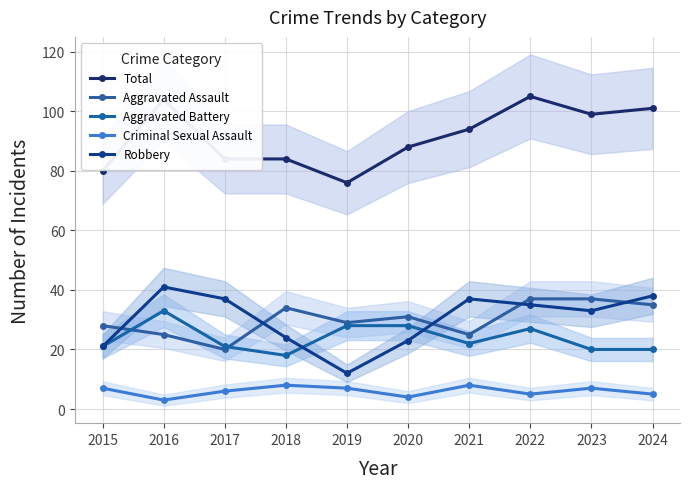

What is the difference between the highest and lowest values at 2018?

76